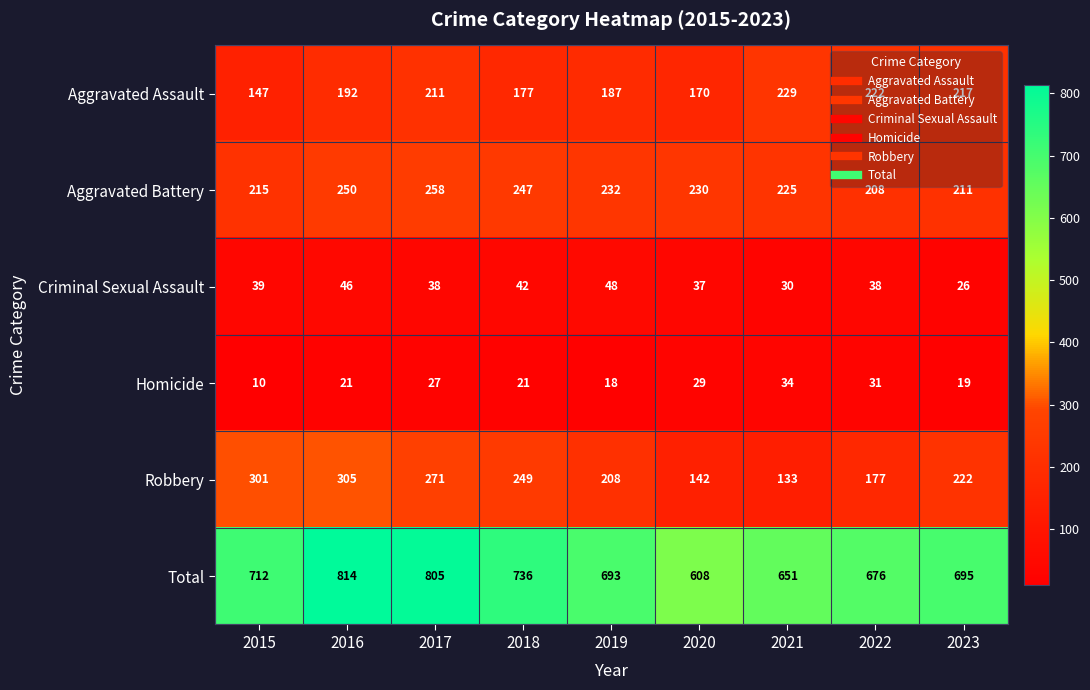

What is the average value of the Aggravated Battery series?

231